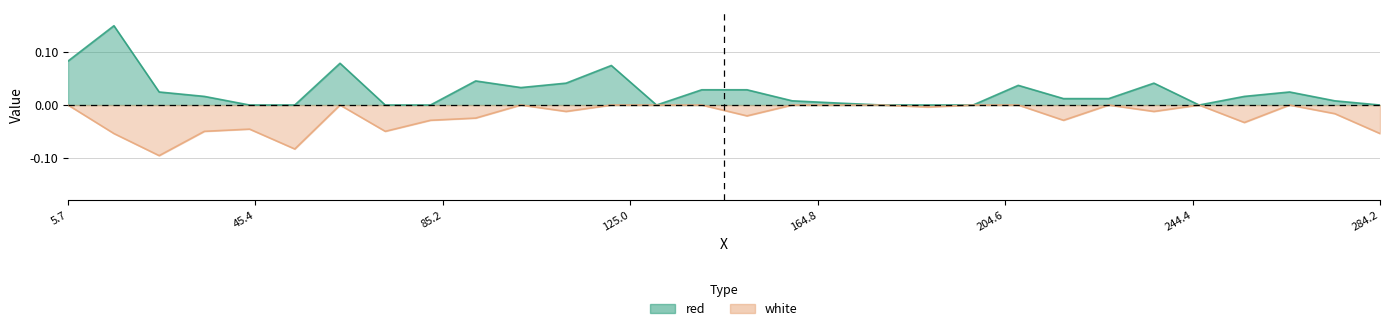

At how many categories does at least one series exceed 0?

20